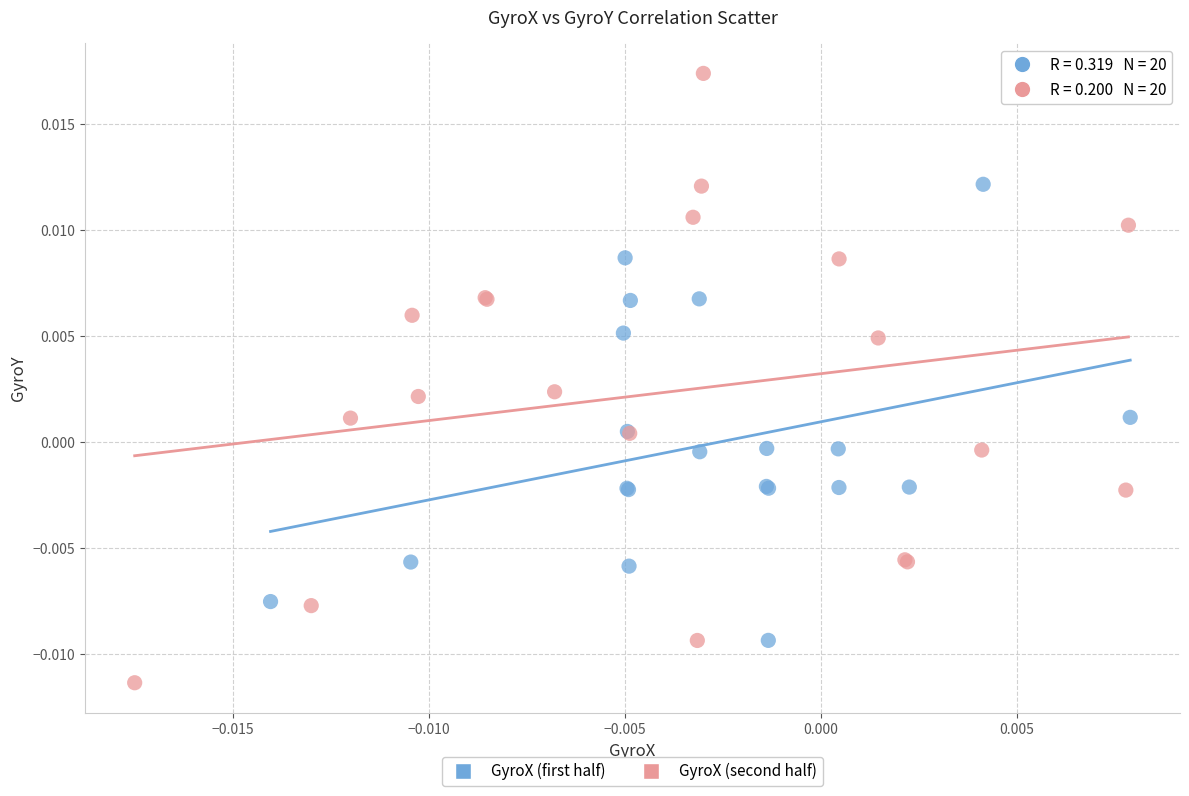

Which series has the largest Y range (max minus min)?

GyroX (second half)